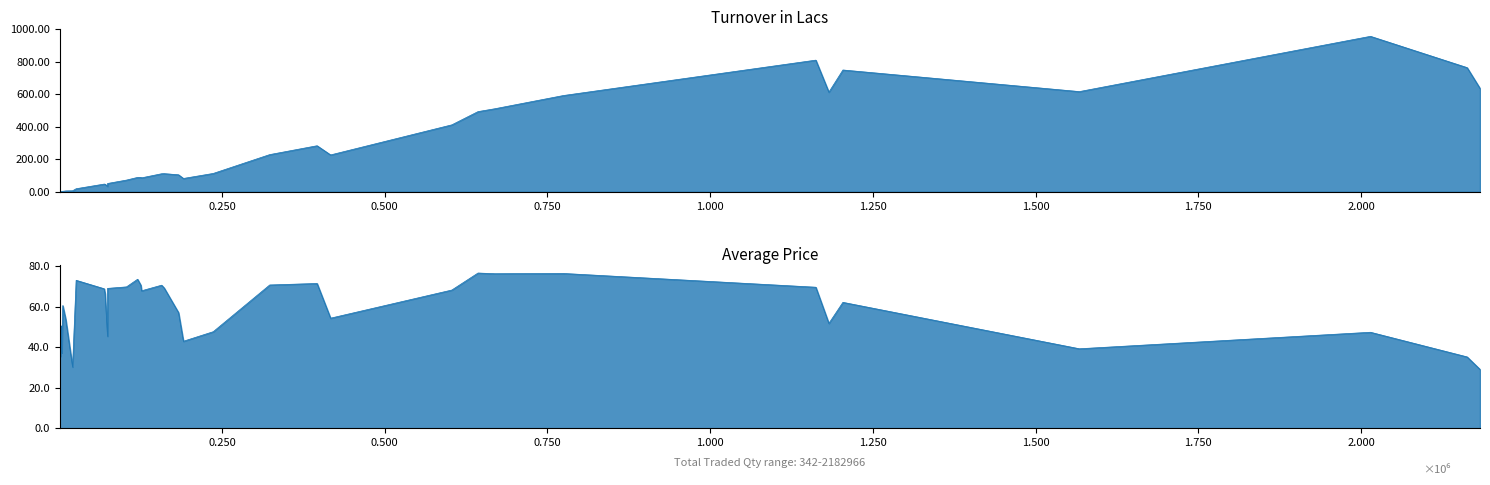

At which category is the sum across all series the highest?

2014665